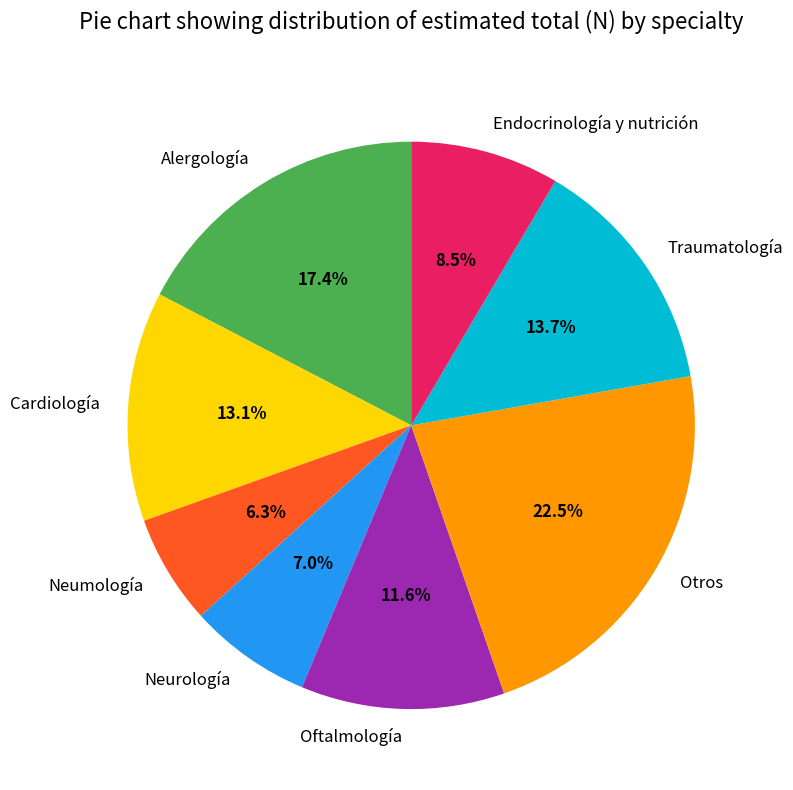

How many segments does this pie chart have?

8